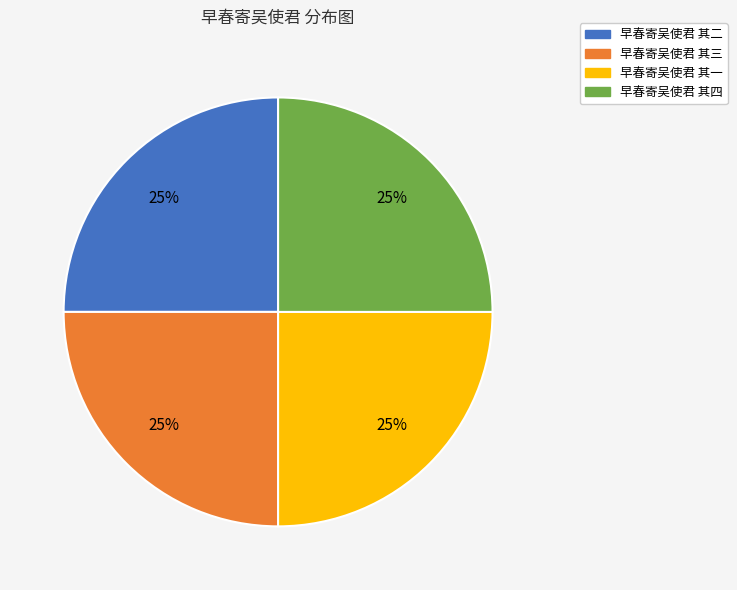

How many segments does this pie chart have?

4